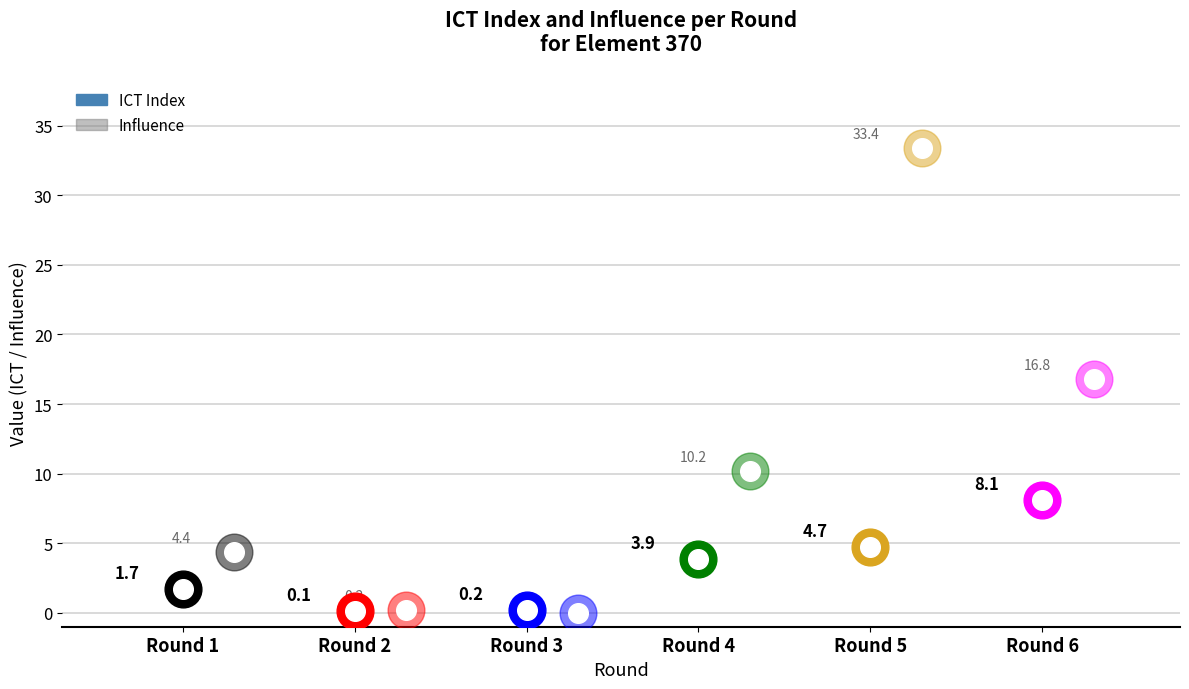

What is the total value across all series at 6?

24.9